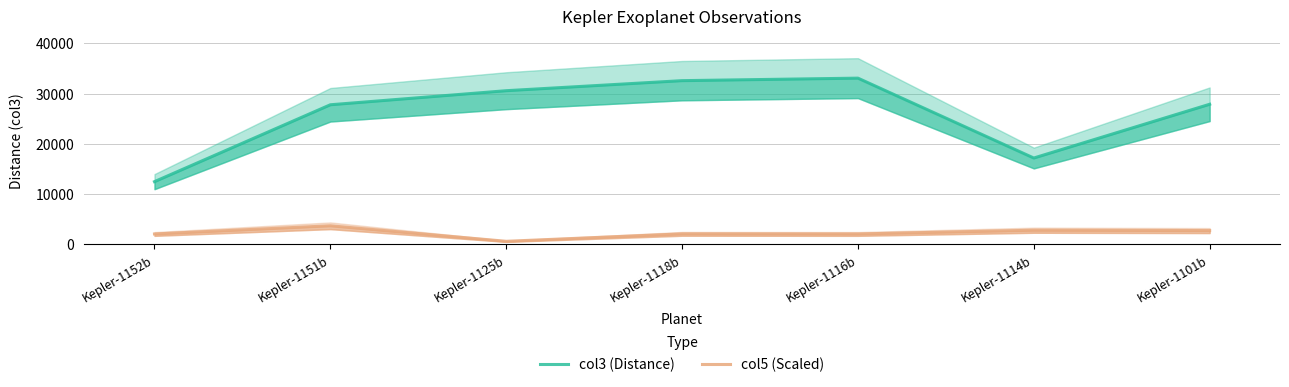

Which label corresponds to the largest value in the chart?

Kepler-1116b